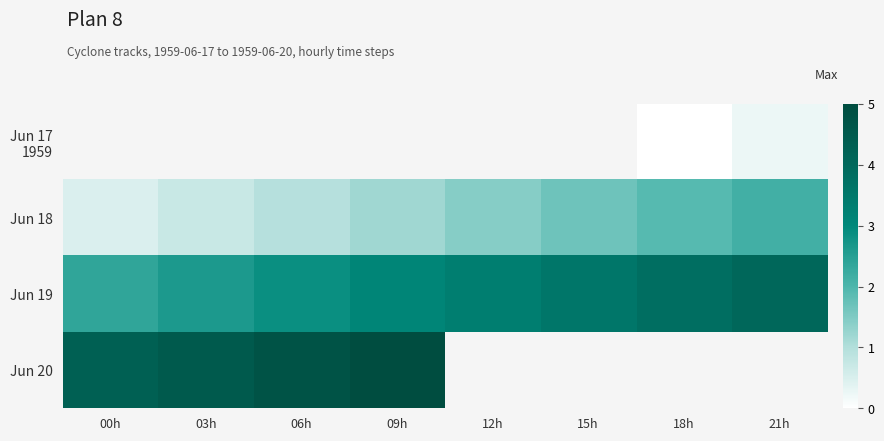

What is the average value of the Jun 18 series?

1.3